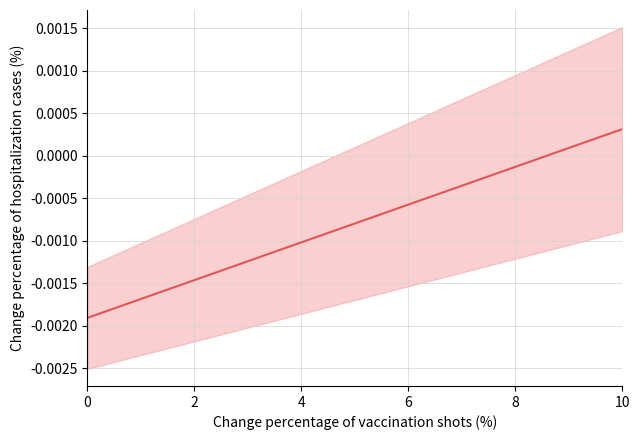

How many series are shown in this chart?

1